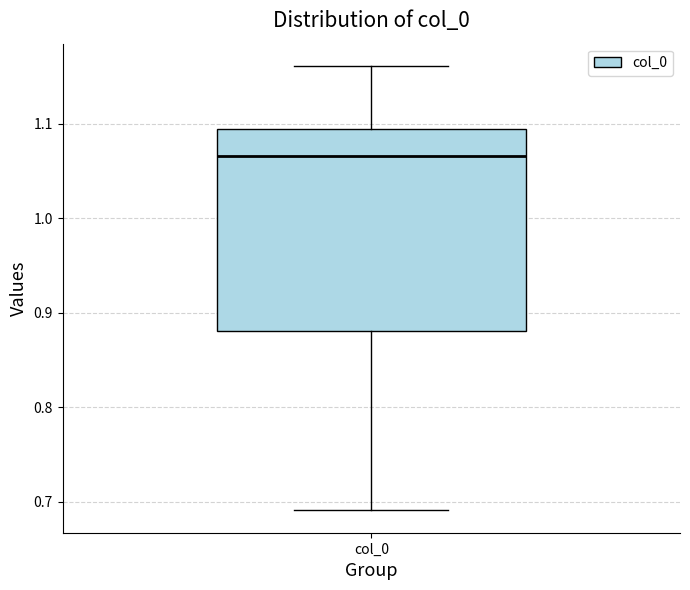

Where does the lower whisker of the box for col_0 end on the y-axis? The values are not printed on the chart, so give them approximately, as read against the axis.

0.69